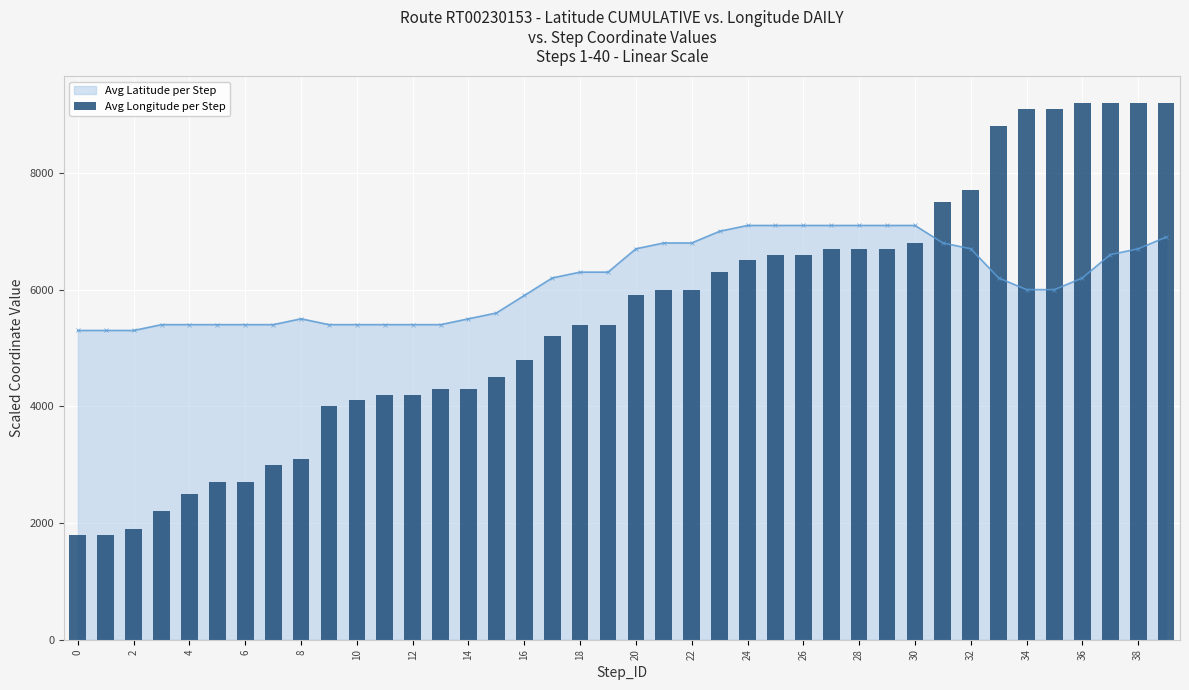

Does the chart contain stacked bars?

No